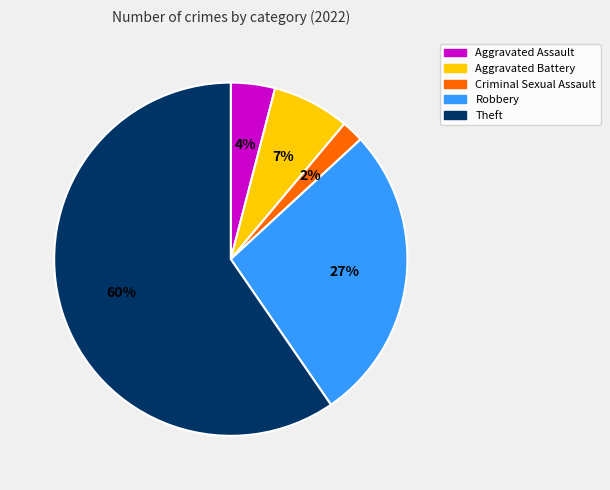

To the nearest percent, what portion does Aggravated Battery represent?

7%